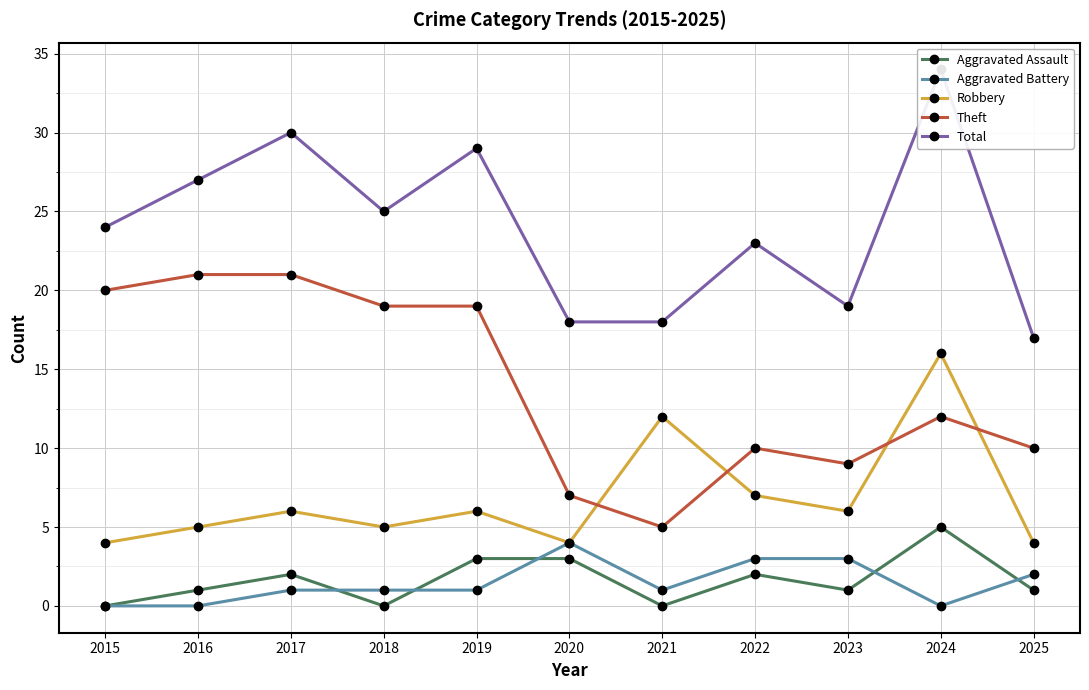

The value of Robbery at 2019 is 10. True or false?

False